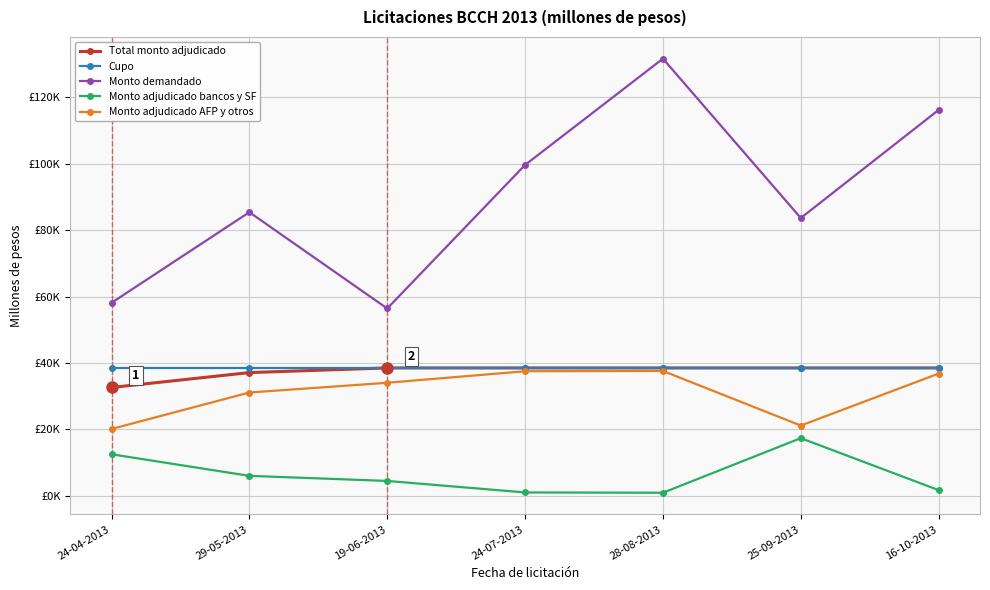

True or false: Total monto adjudicado and Monto adjudicado bancos y SF cross at least once.

False